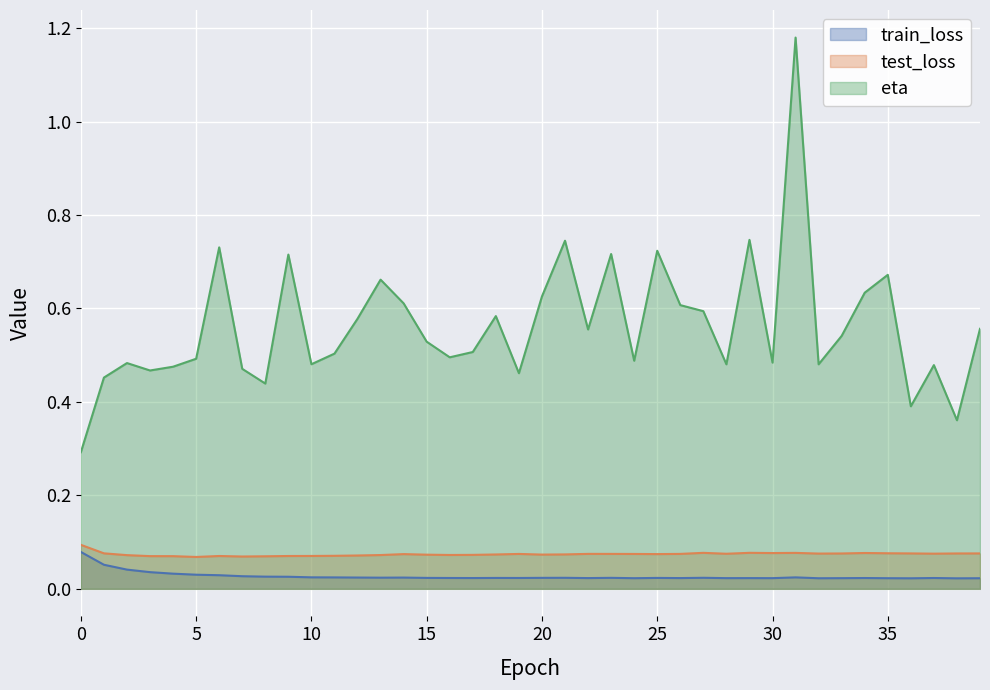

Reading left to right, extract all data points from this chart.

train_loss: 0.1	0.1	0.0	0.0	0.0	0.0	0.0	0.0	0.0	0.0	0.0	0.0	0.0	0.0	0.0	0.0	0.0	0.0	0.0	0.0	0.0	0.0	0.0	0.0	0.0	0.0	0.0	0.0	0.0	0.0	0.0	0.0	0.0	0.0	0.0	0.0	0.0	0.0	0.0	0.0
test_loss: 0.1	0.1	0.1	0.1	0.1	0.1	0.1	0.1	0.1	0.1	0.1	0.1	0.1	0.1	0.1	0.1	0.1	0.1	0.1	0.1	0.1	0.1	0.1	0.1	0.1	0.1	0.1	0.1	0.1	0.1	0.1	0.1	0.1	0.1	0.1	0.1	0.1	0.1	0.1	0.1
eta: 0.3	0.5	0.5	0.5	0.5	0.5	0.7	0.5	0.4	0.7	0.5	0.5	0.6	0.7	0.6	0.5	0.5	0.5	0.6	0.5	0.6	0.7	0.6	0.7	0.5	0.7	0.6	0.6	0.5	0.7	0.5	1.2	0.5	0.5	0.6	0.7	0.4	0.5	0.4	0.6